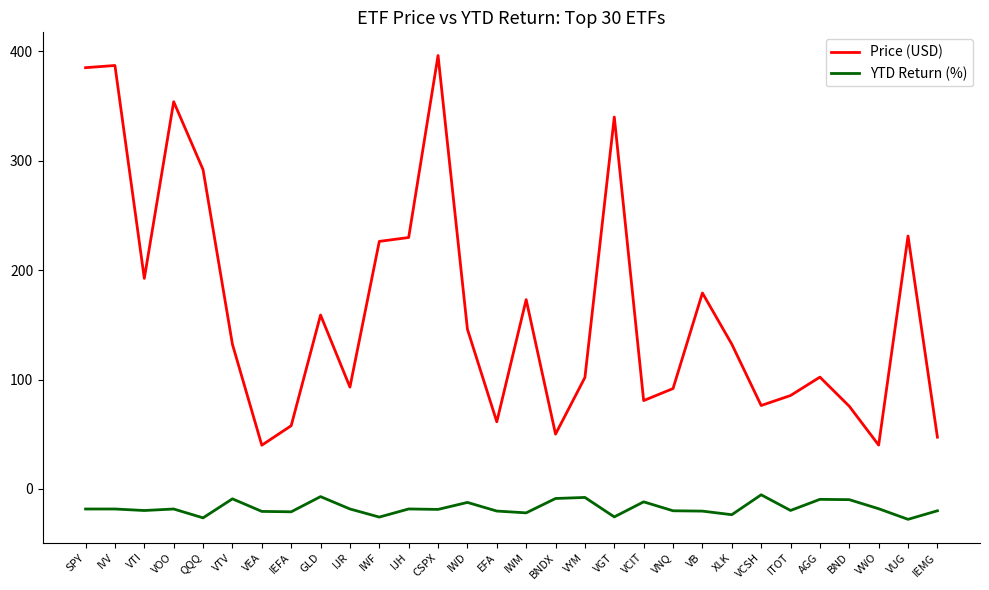

What value does the Price (USD) series have at IEMG?

47.4